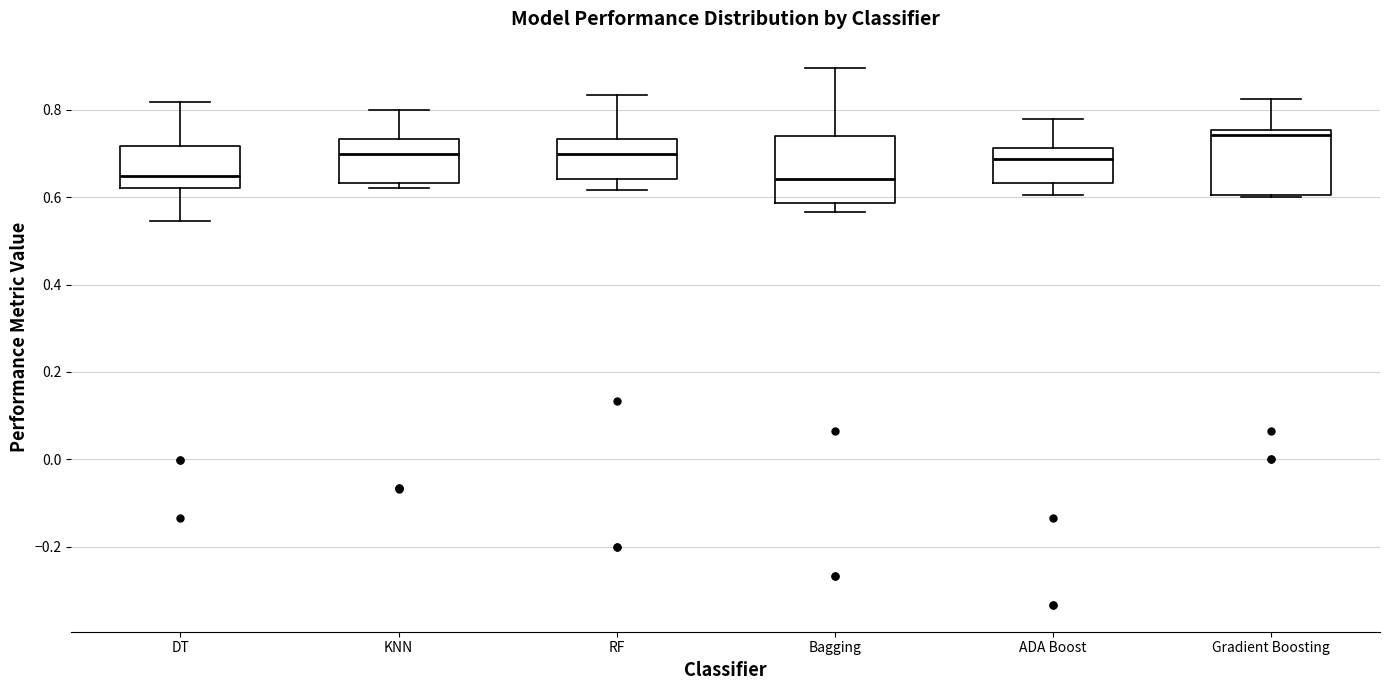

Where is the lower edge of the box for Gradient Boosting on the y-axis? The values are not printed on the chart, so give them approximately, as read against the axis.

0.60